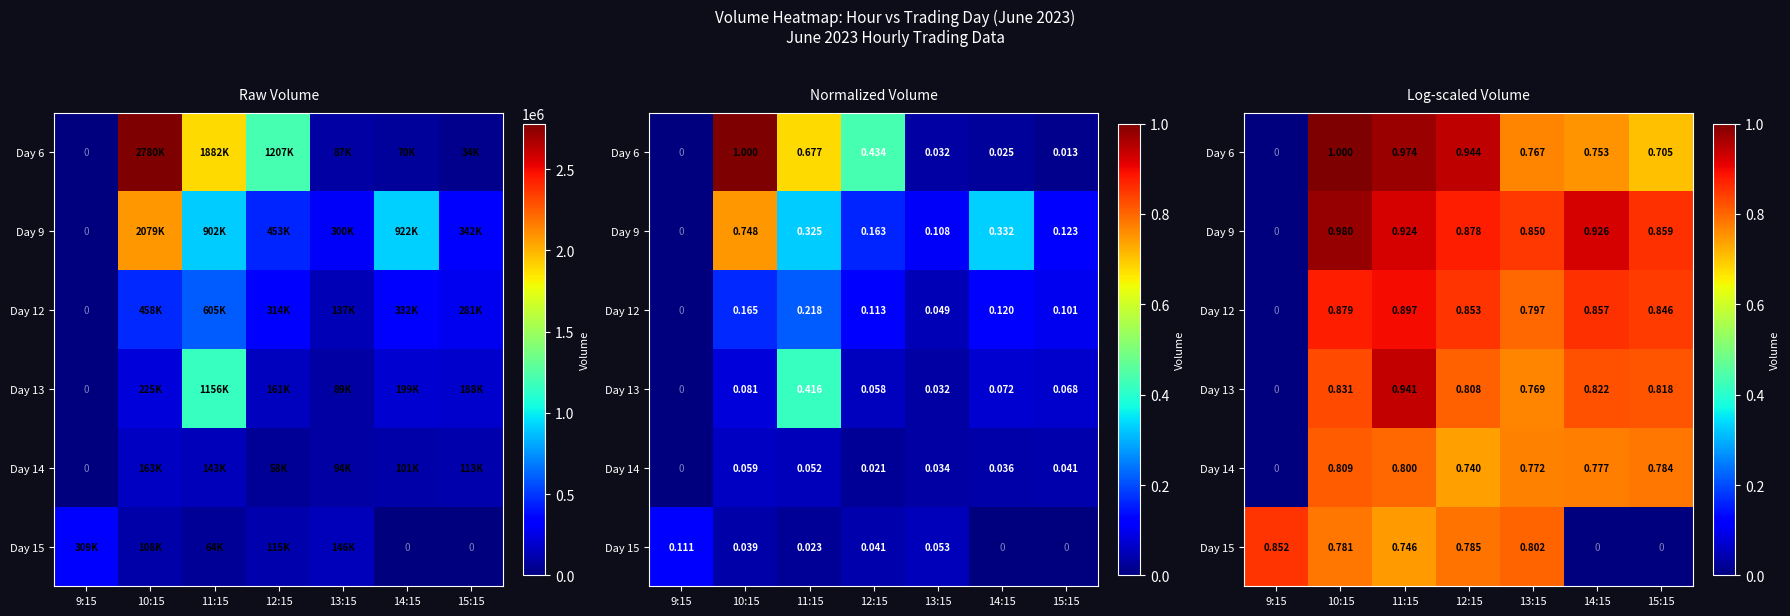

List the labels in order of Day 12 value, largest first.

11:15, 10:15, 14:15, 12:15, 15:15, 13:15, 9:15